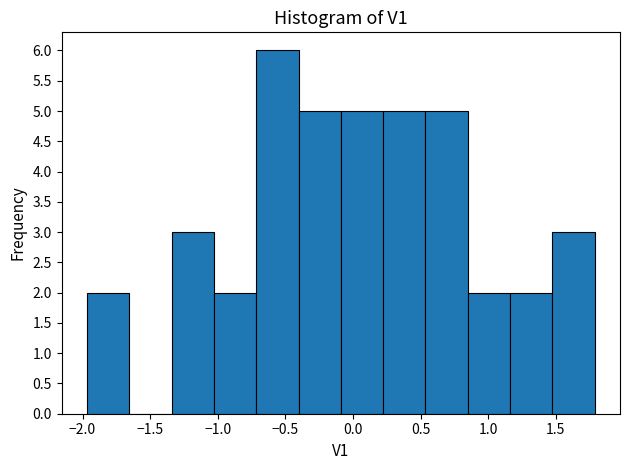

Reading left to right, transcribe this chart: for each bar, give the range it covers on the x-axis and its height. Neither the bar edges nor the heights are printed on the chart, so give them approximately, as read against the axes.

-1.95 to -1.65: 2
-1.65 to -1.35: 0
-1.35 to -1.05: 3
-1.05 to -0.70: 2
-0.70 to -0.40: 6
-0.40 to -0.10: 5
-0.10 to 0.20: 5
0.20 to 0.55: 5
0.55 to 0.85: 5
0.85 to 1.15: 2
1.15 to 1.45: 2
1.45 to 1.80: 3